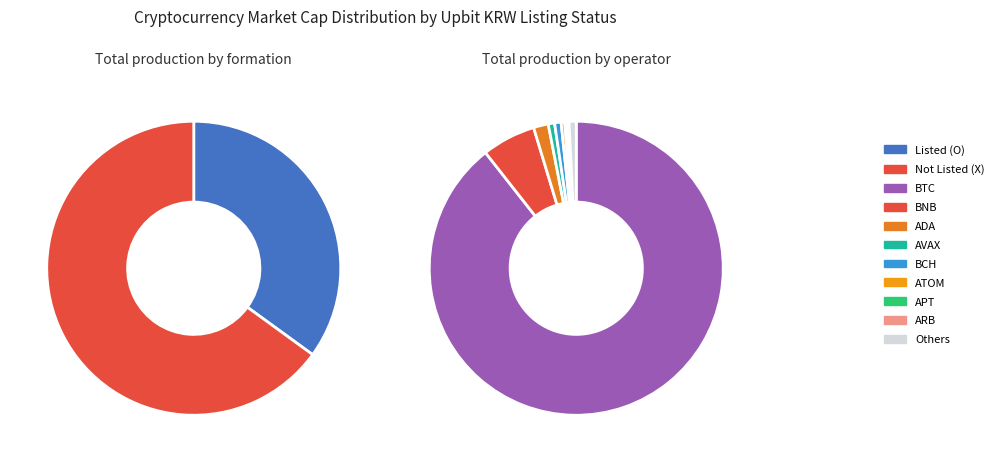

True or false: 33 accounts for 1% of the total.

False